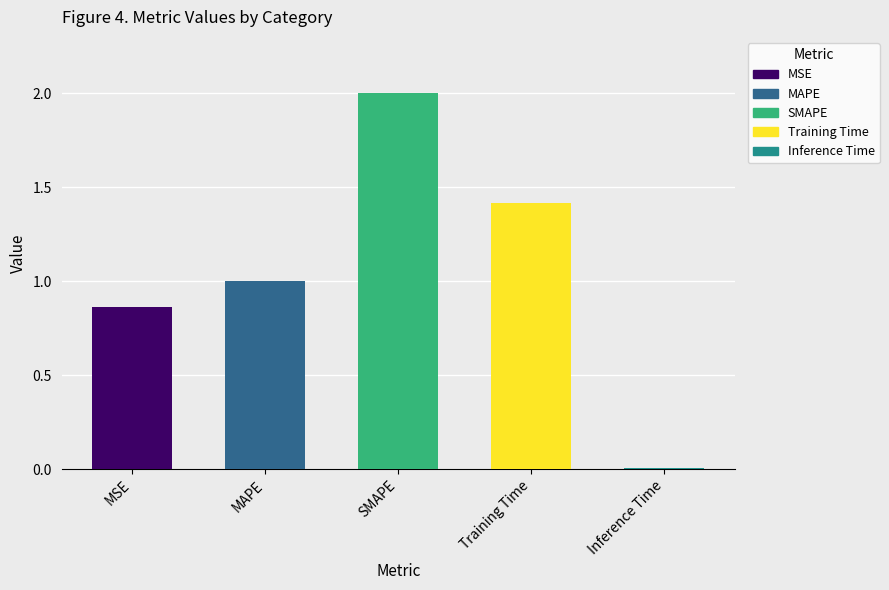

Reading right to left, list all the values displayed in this chart.

0.0	1.4	2.0	1.0	0.9